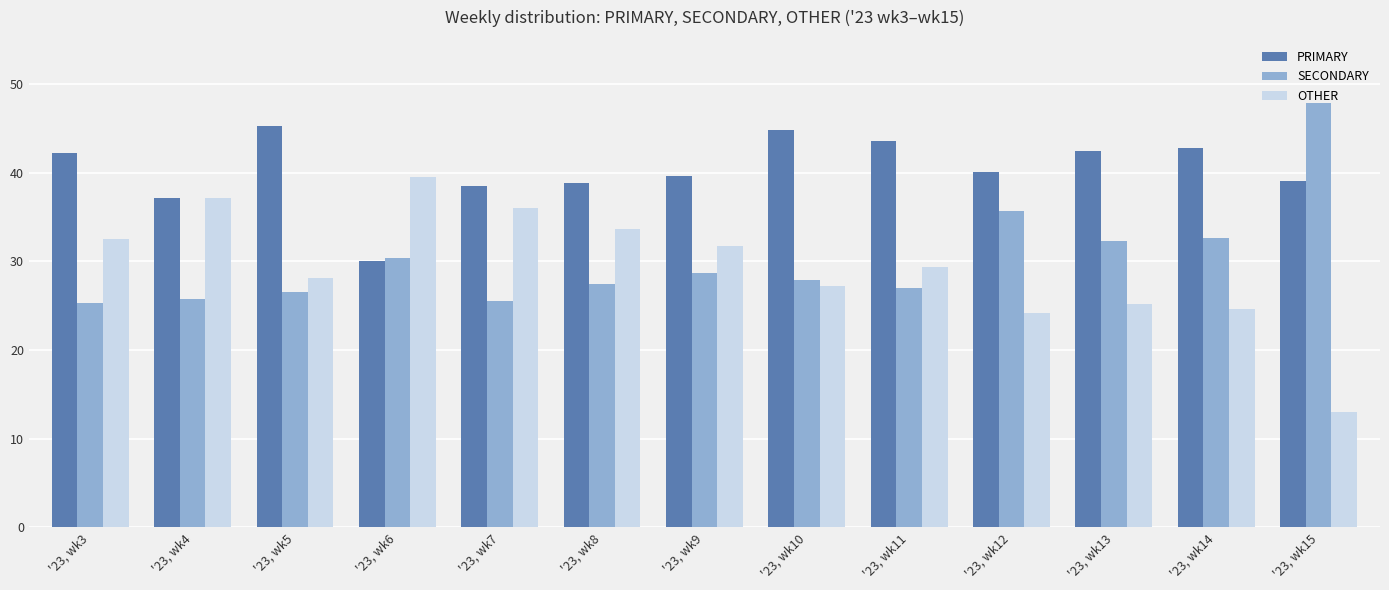

What is the average value of the PRIMARY series?

40.3